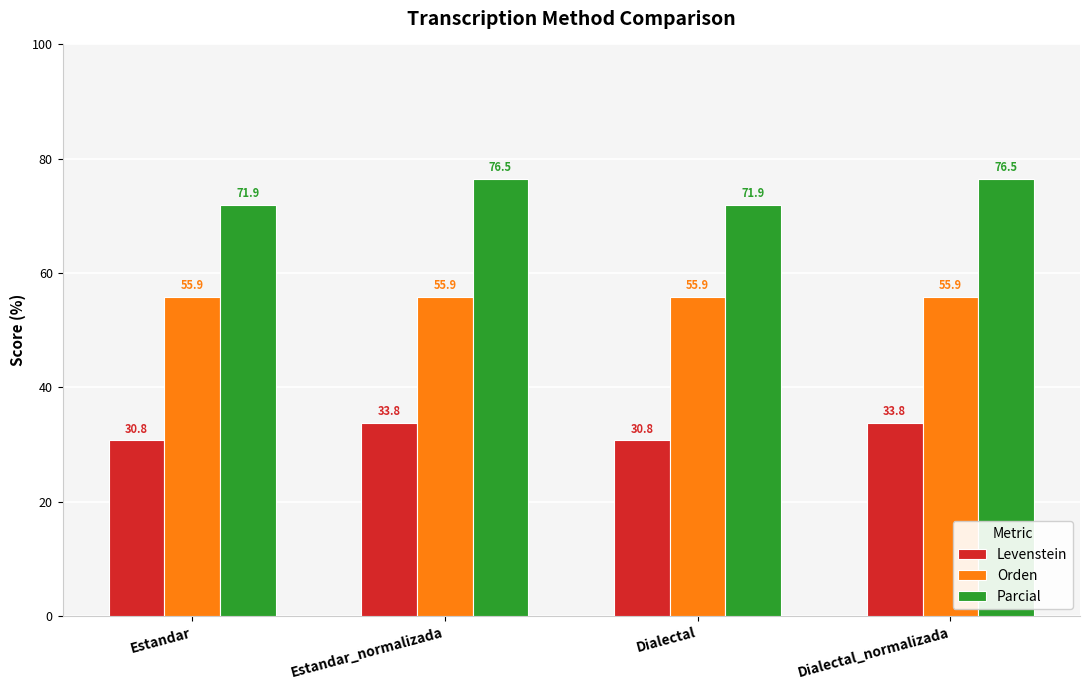

List the series in order of their overall mean, lowest first.

Levenstein, Orden, Parcial